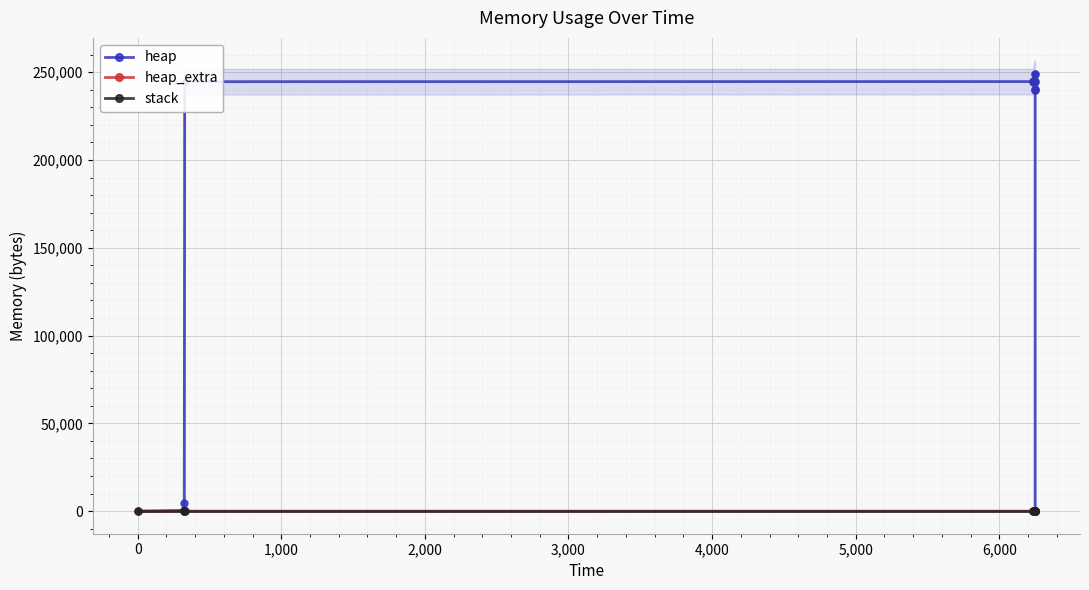

True or false: stack and heap cross at least once.

False